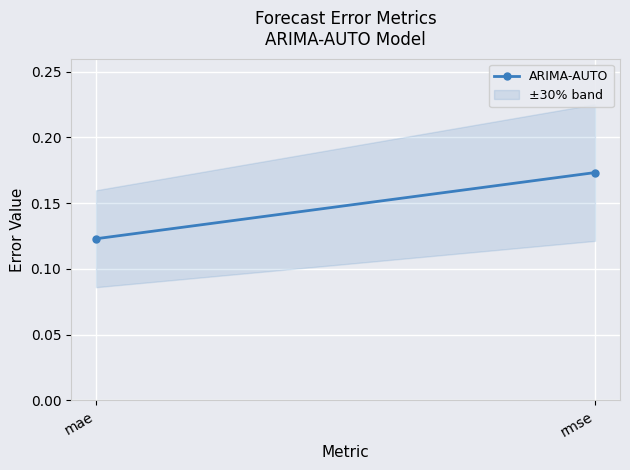

What is the smallest value displayed?

0.1